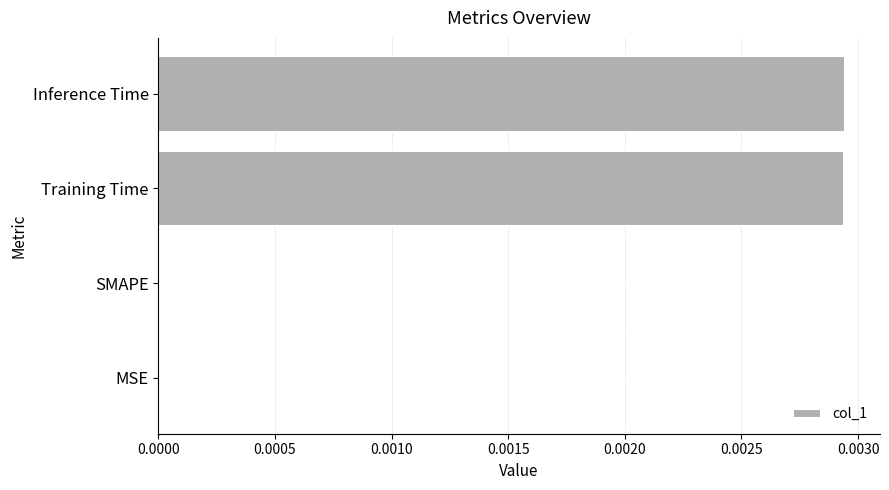

How many series are shown in this chart?

1